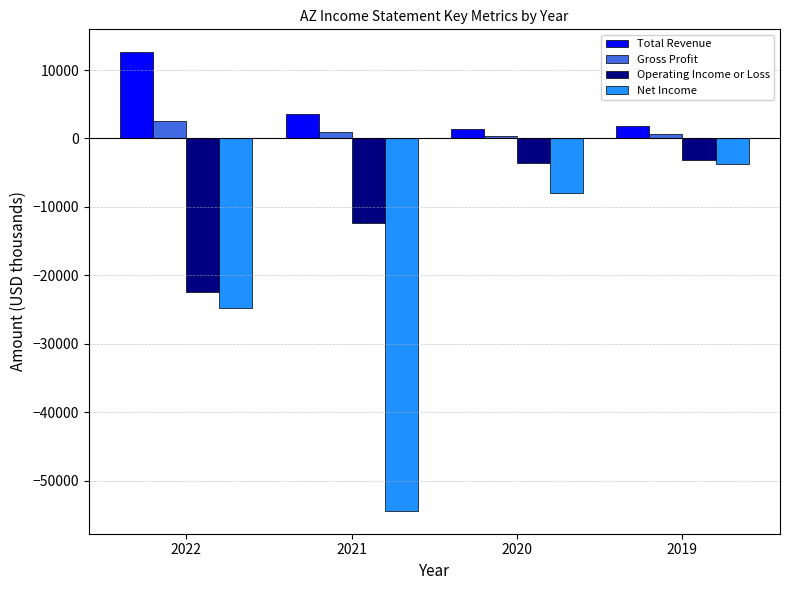

The Net Income series shows -34779 at 2022. True or false?

False